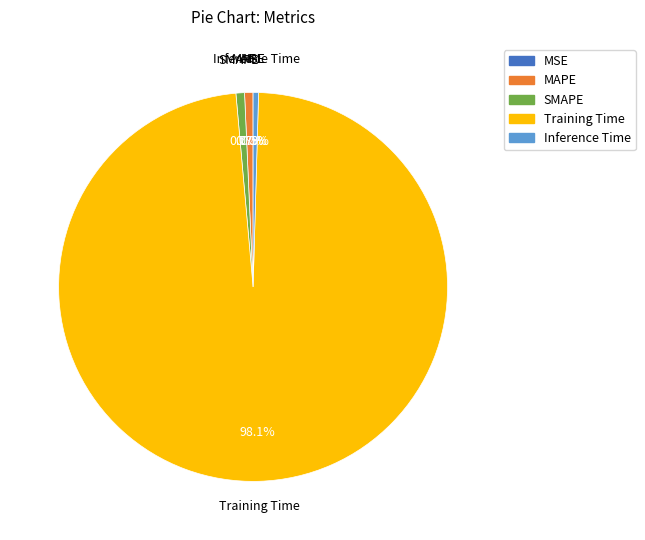

Which category accounts for the majority?

Training Time